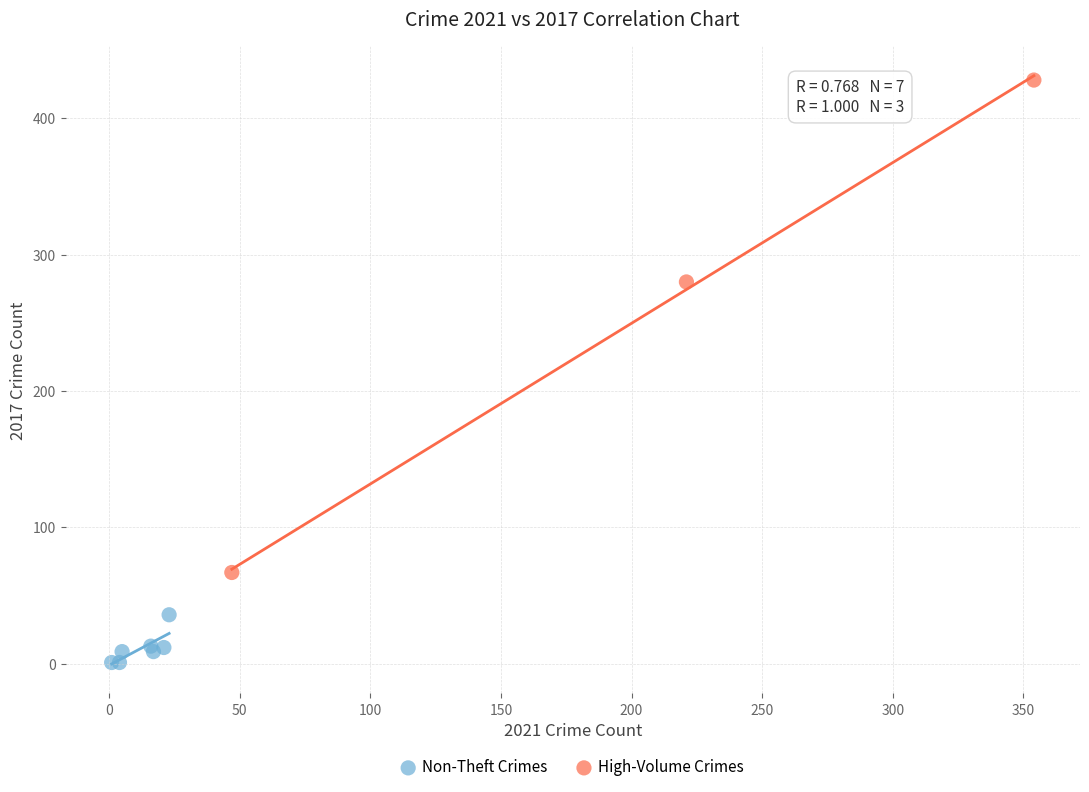

Which series reaches the maximum Y coordinate?

High-Volume Crimes